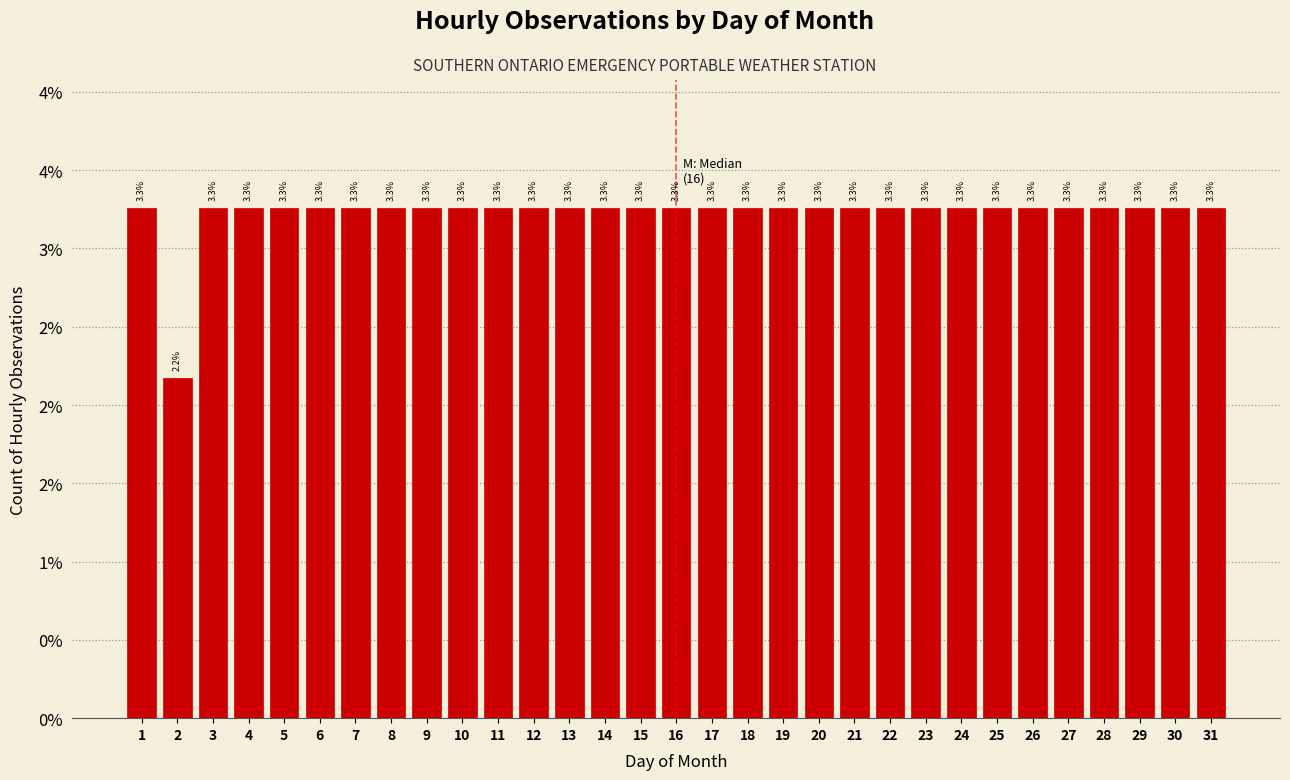

Are the bars horizontal?

No